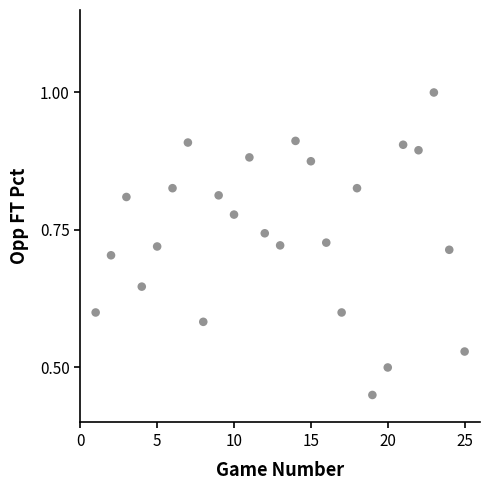

What is the range of X values (max minus min)?

24.0